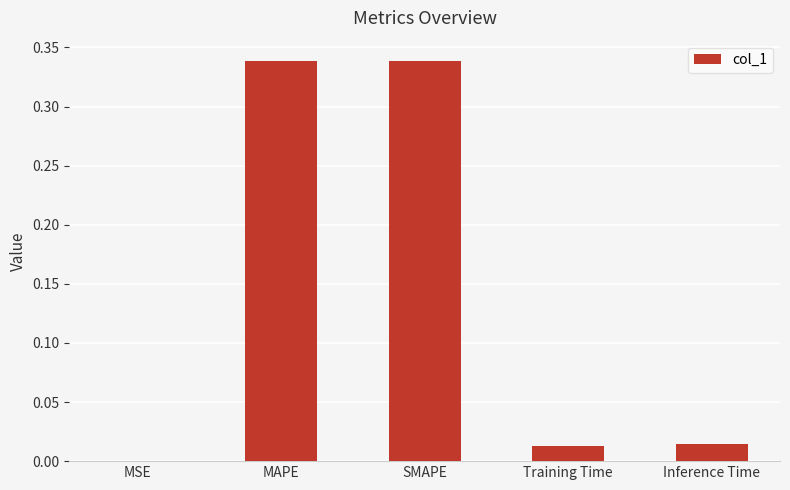

The value at MSE is 0.0. True or false?

True